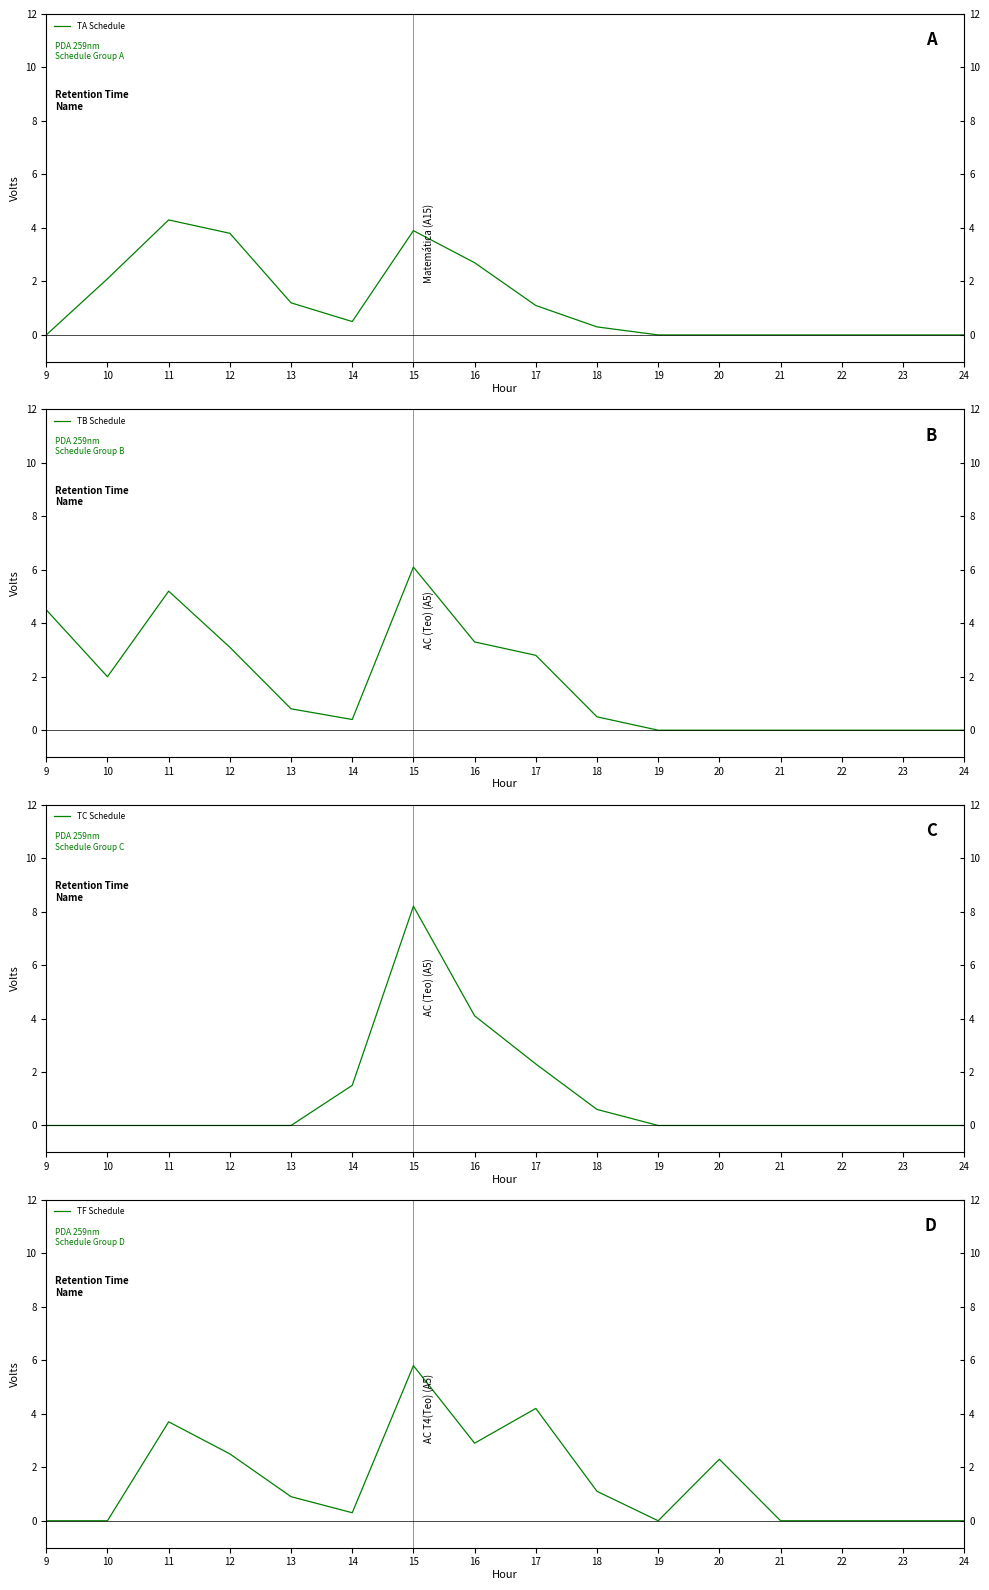

Does the chart display data point markers on the line(s)?

No